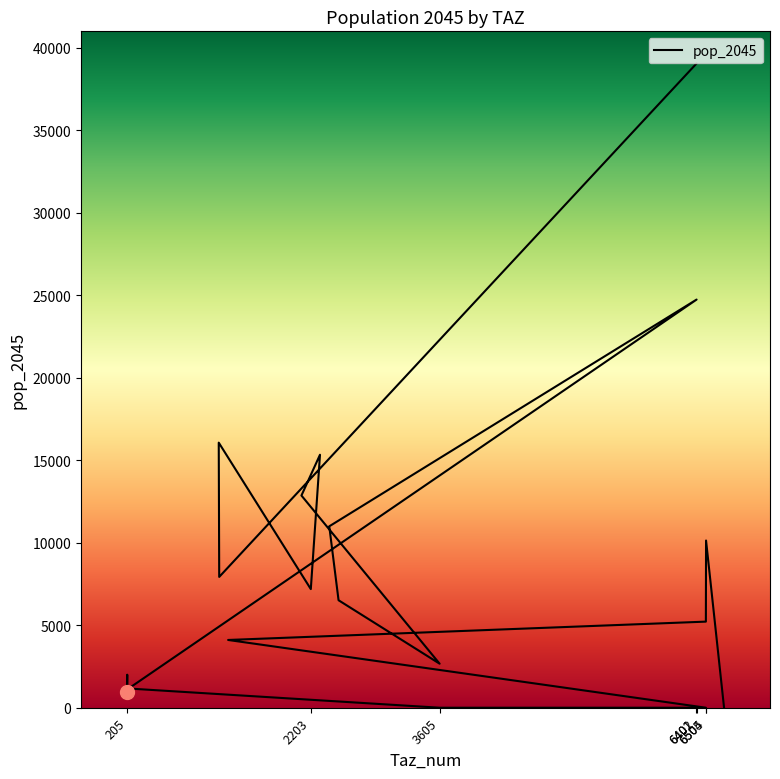

How many points are higher than both their immediate neighbors (excluding endpoints)?

5